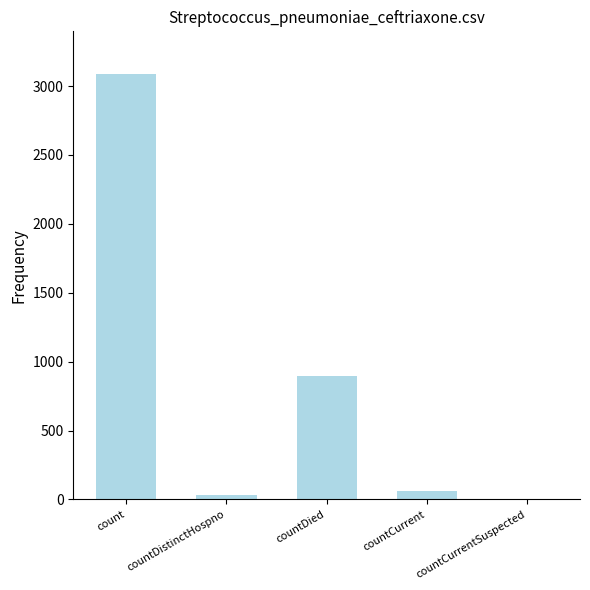

The chart shows a value of 1998 at count. True or false?

False